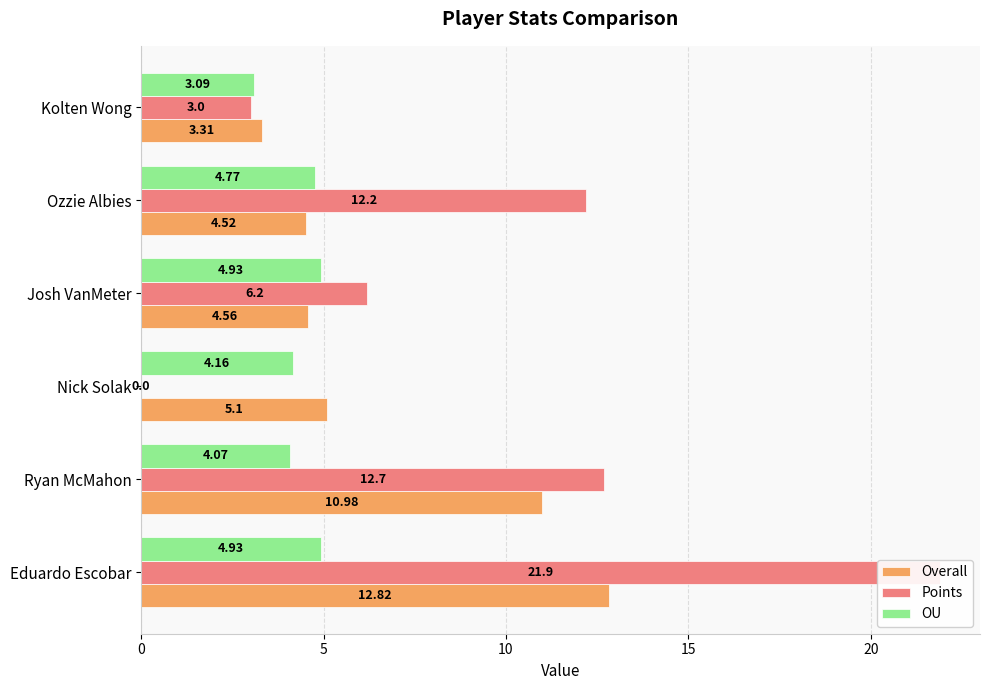

How many groups of bars are there?

6